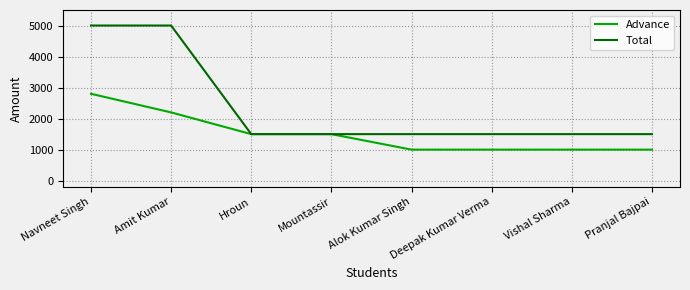

What value does the Advance series have at Navneet Singh?

2800